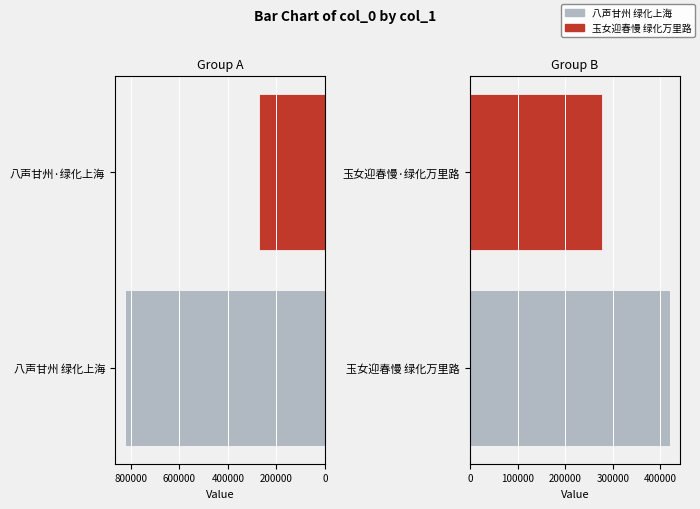

How many data points in col_0 (right) are less than 420391?

1